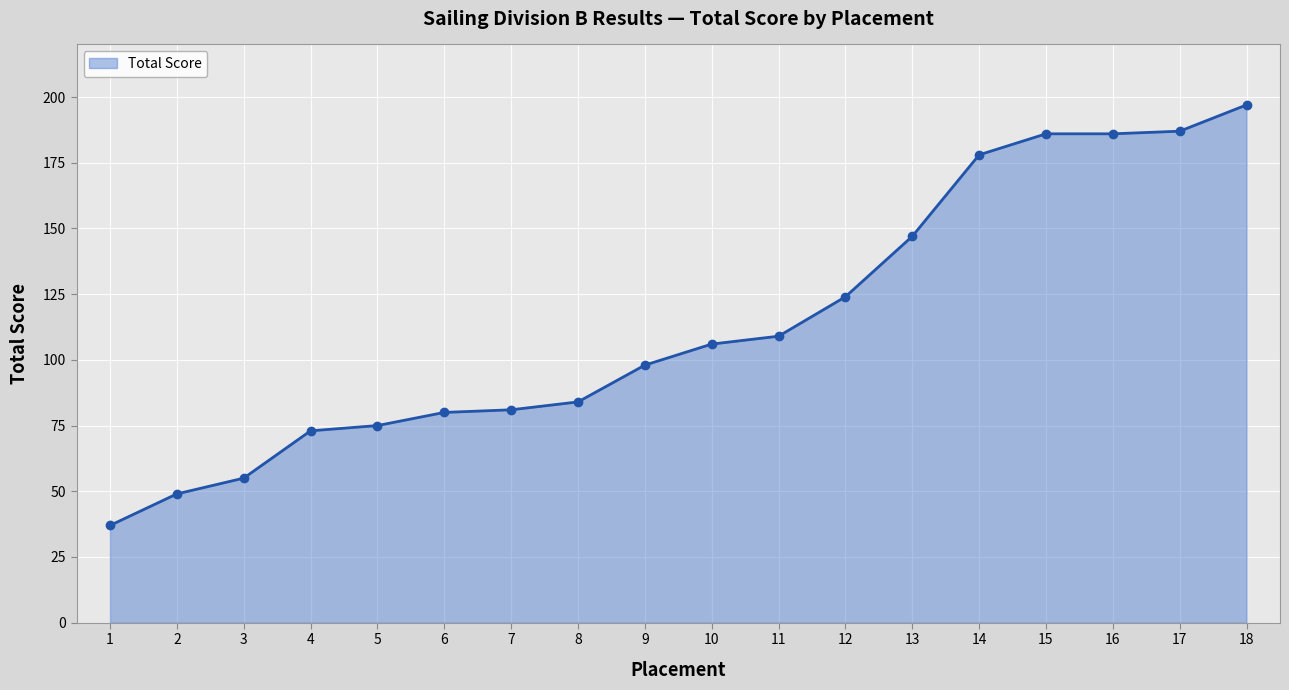

The value at 8 is 119. True or false?

False